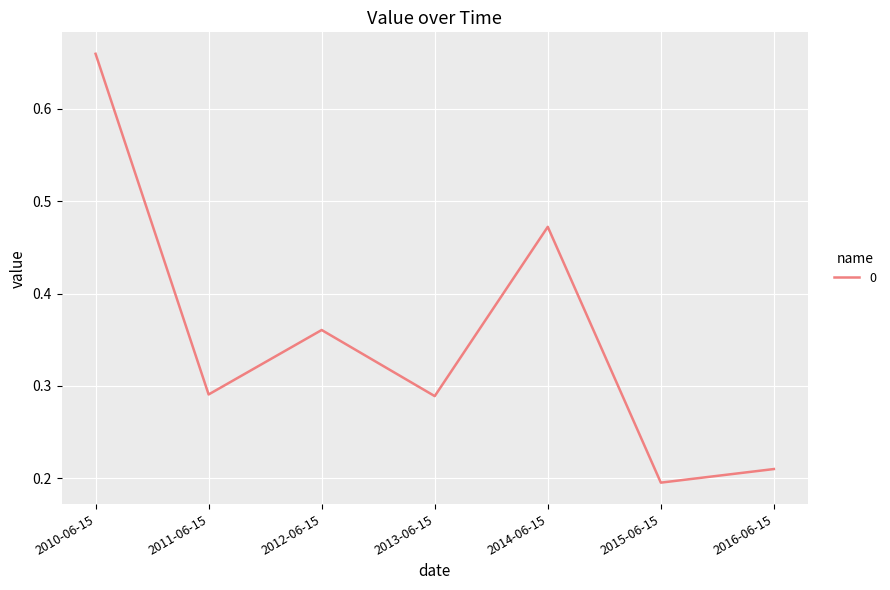

At which category does the data reach its first local valley?

2011-06-15